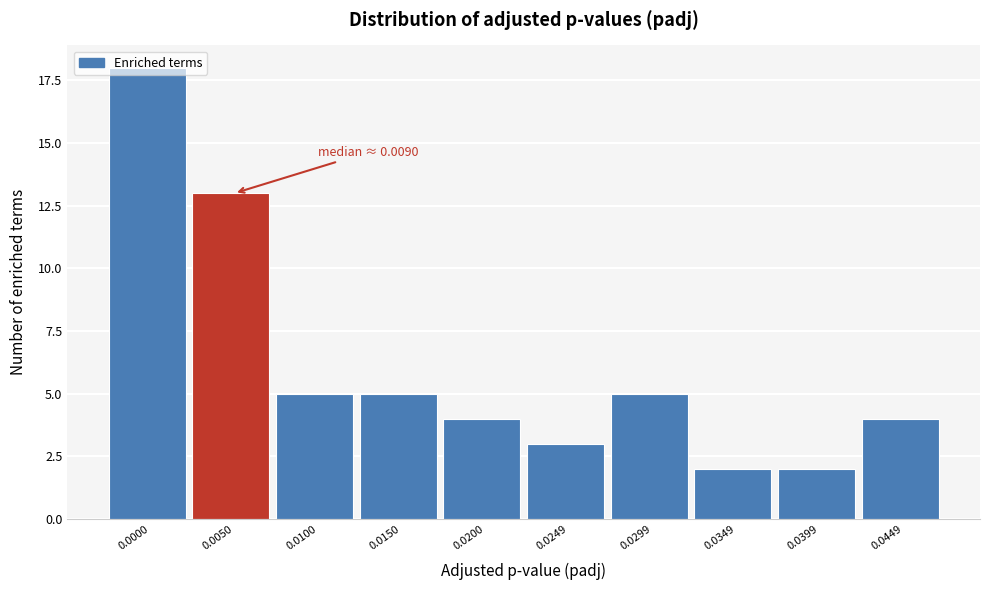

What is the greatest value displayed?

18